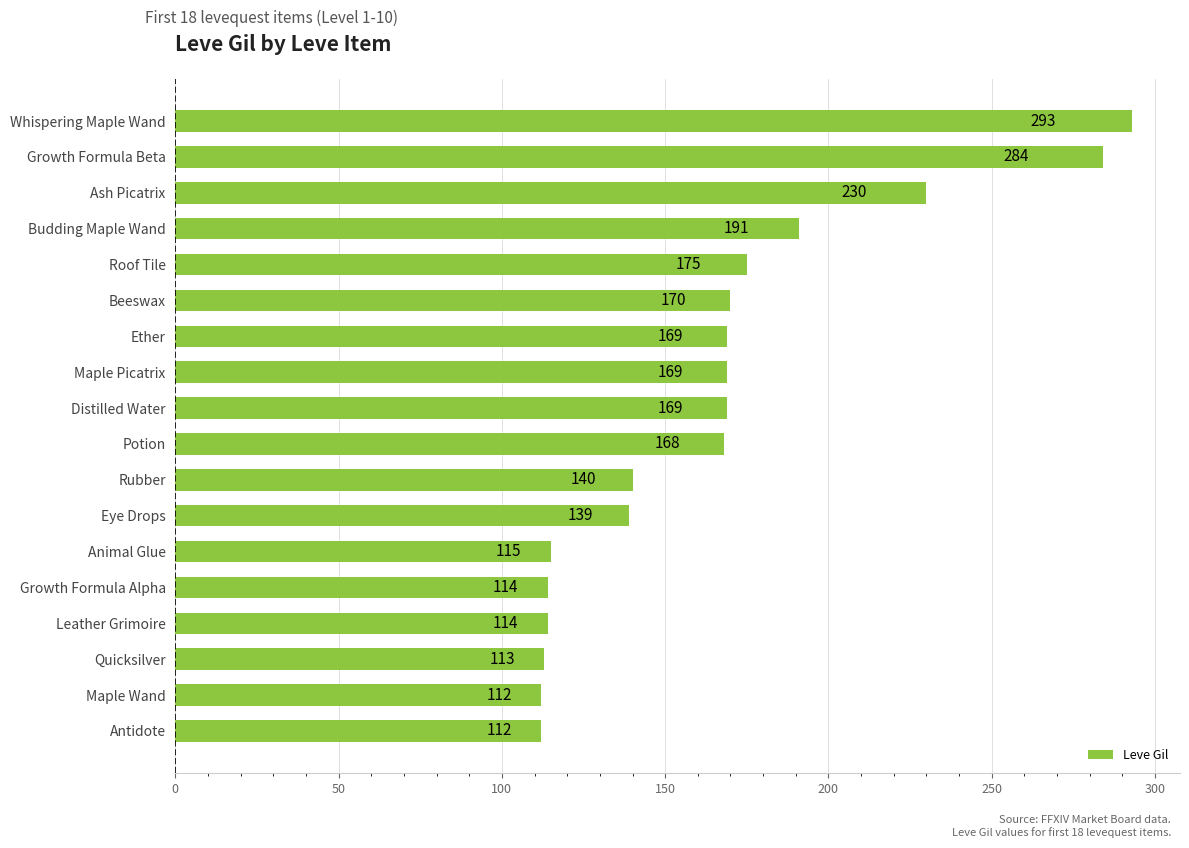

Is it true that the value at Rubber is 140?

True